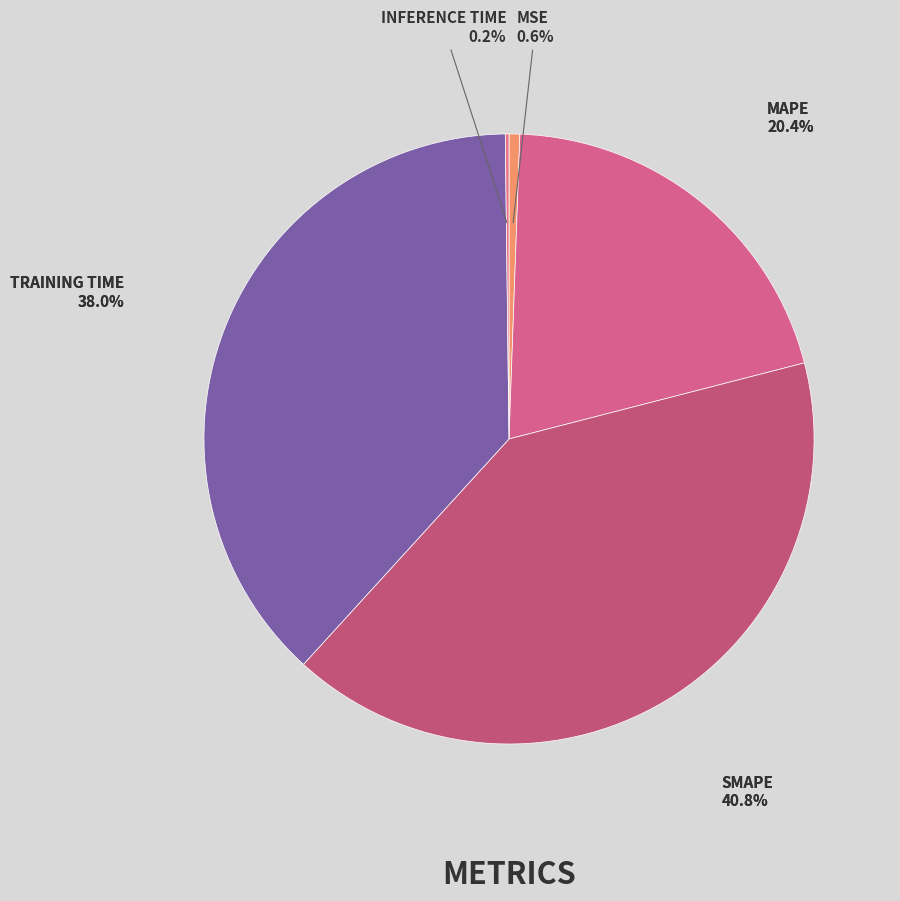

True or false: Training Time accounts for 38% of the total.

True